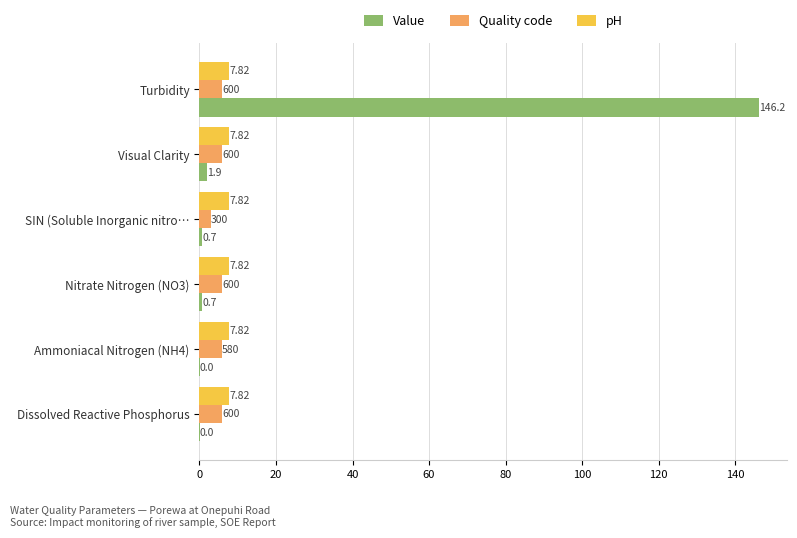

Where is Value nearest to the value 73?

Visual Clarity